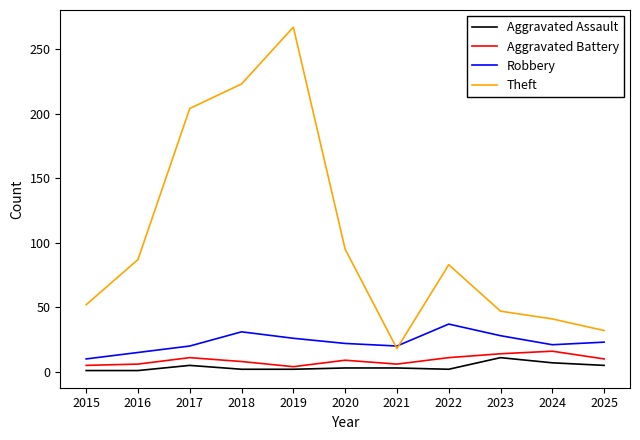

Which series has the largest total across all categories?

Theft